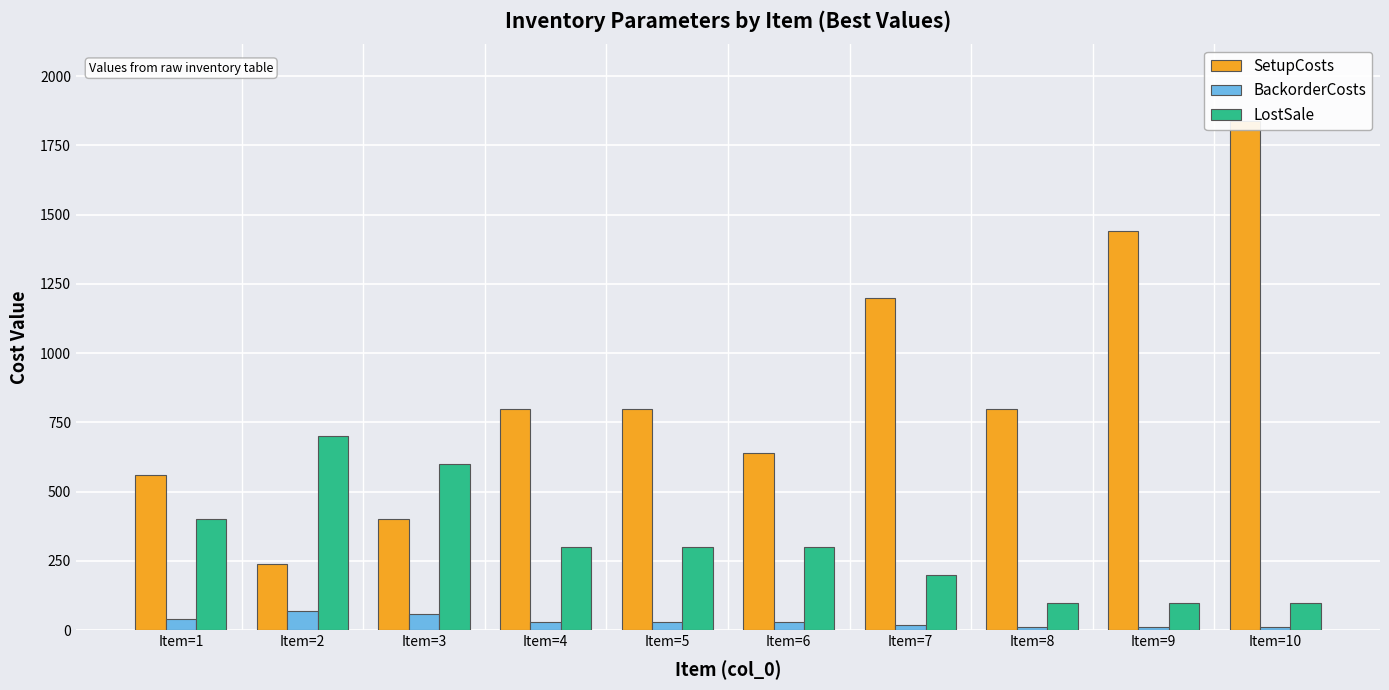

Count the number of categories in the chart.

10